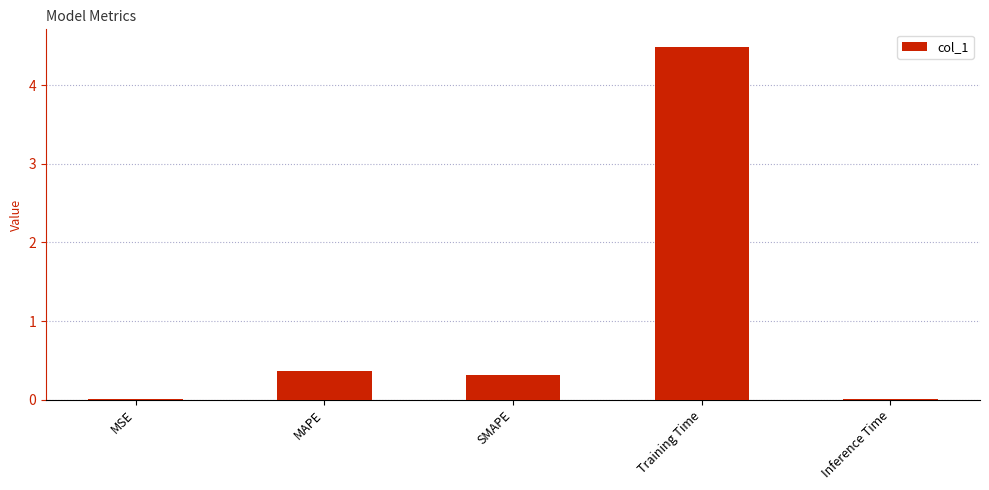

At which label is the value closest to 2?

MAPE